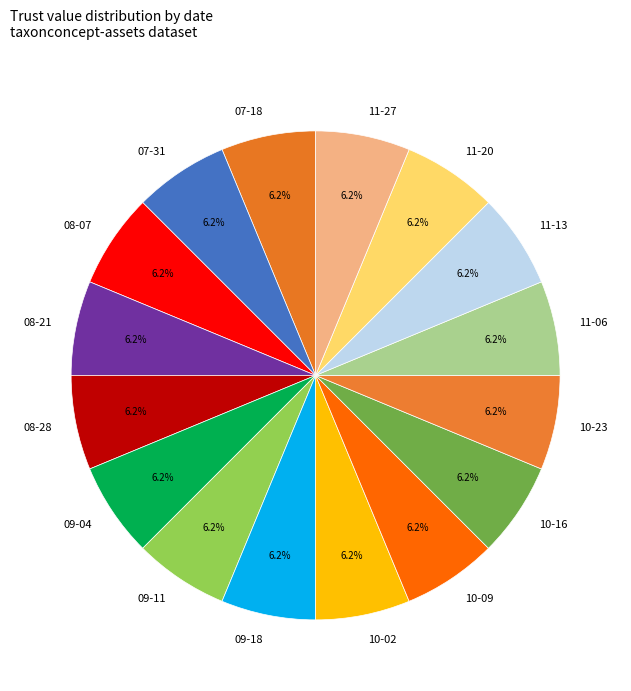

What is the total percentage of 07-18 and 11-20?

12.5%